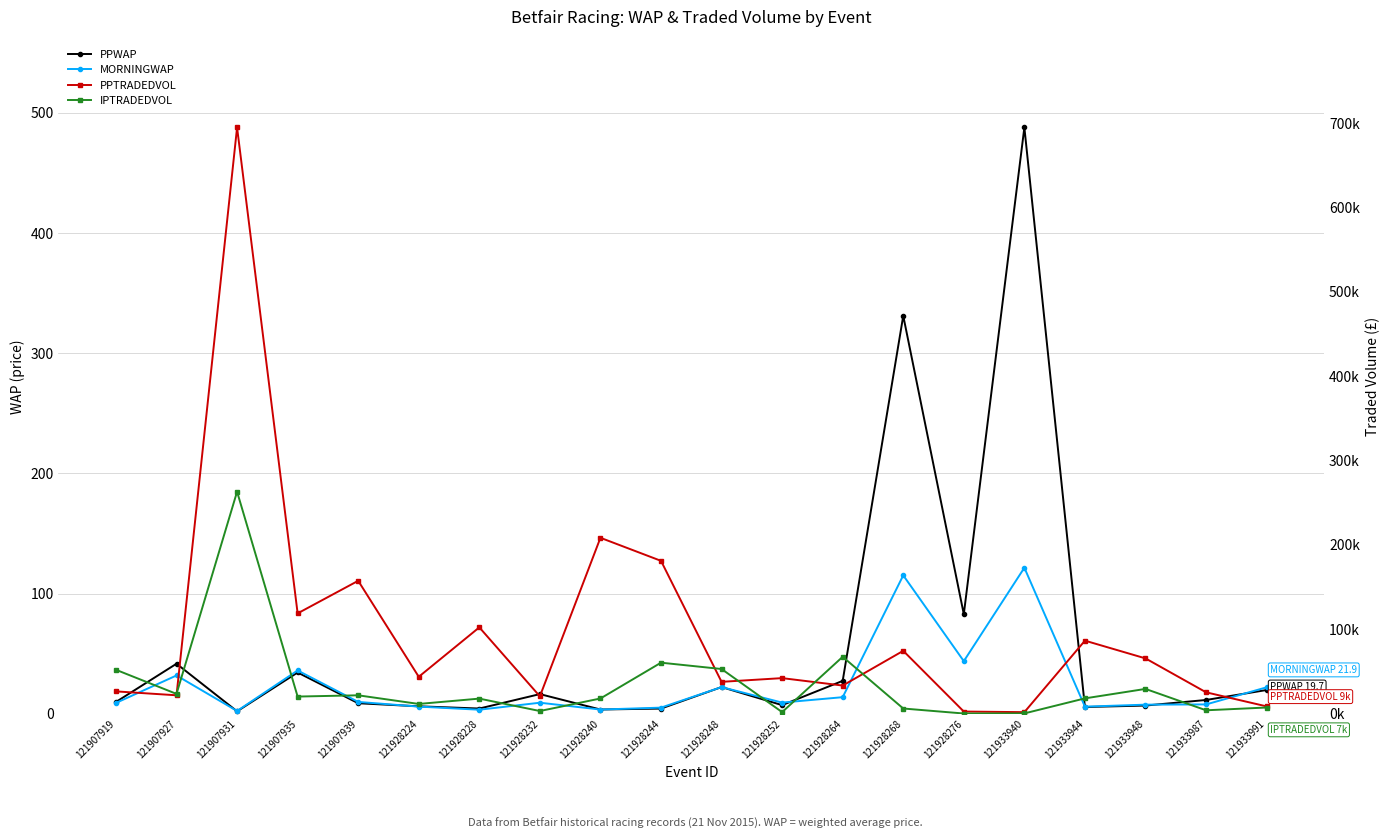

True or false: IPTRADEDVOL and MORNINGWAP intersect in this chart.

False